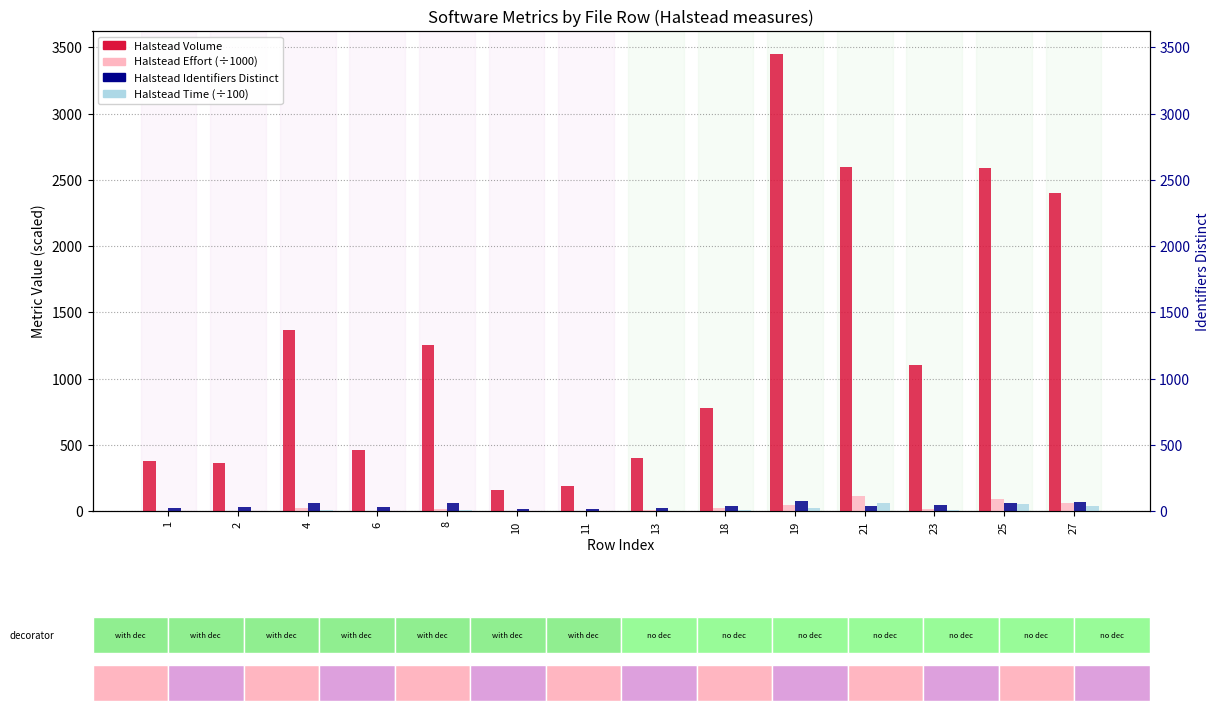

What is the spread (max minus min) of values at 23?

1095.3